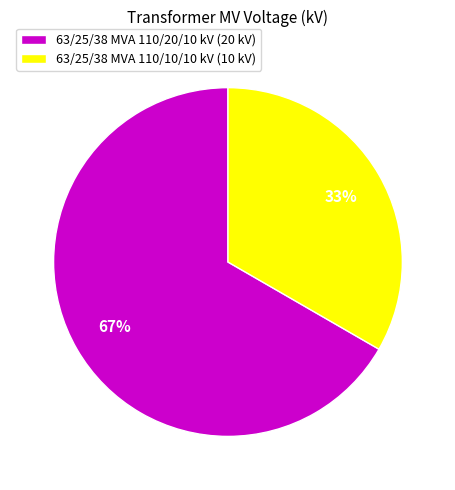

To the nearest percent, what is the average slice percentage?

50%